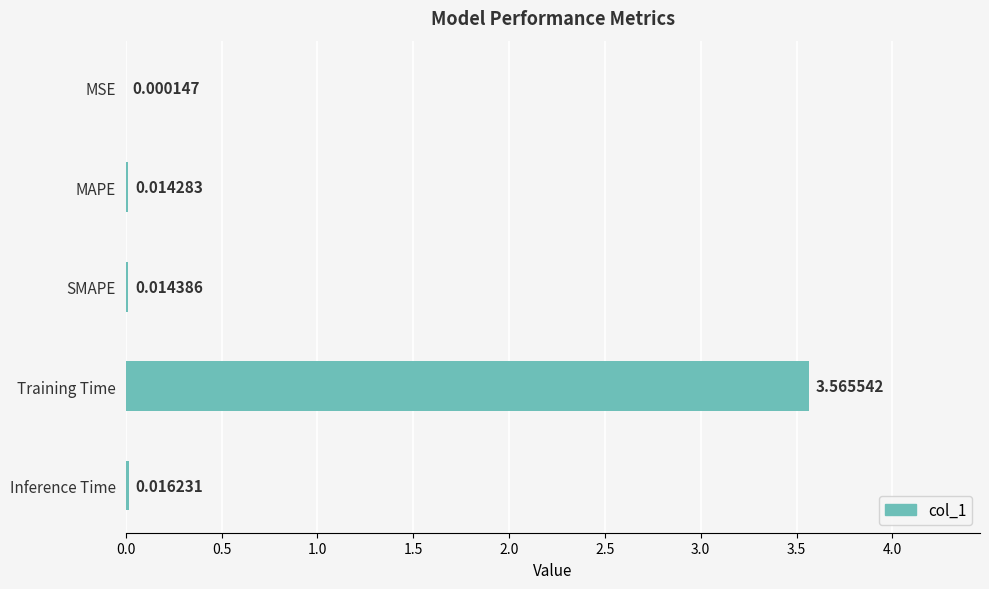

Are the bars horizontal?

Yes